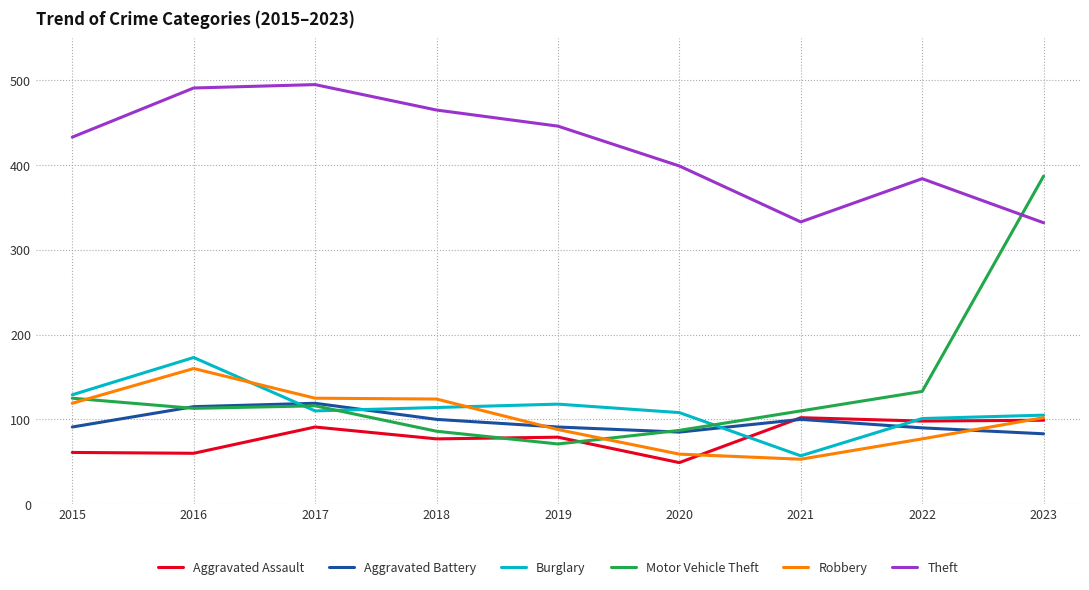

What is the average value of the Motor Vehicle Theft series?

136